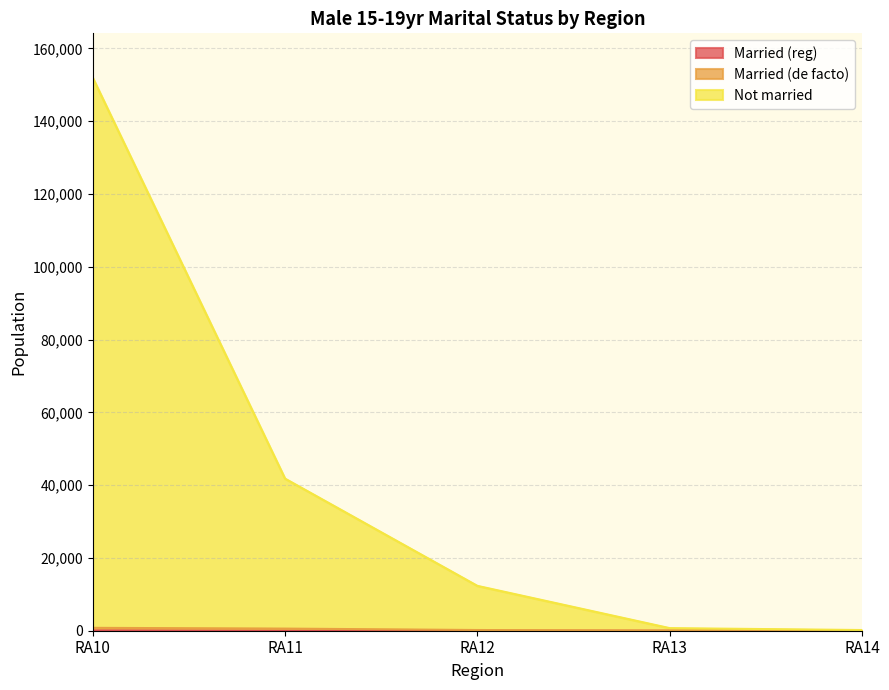

What is the sum of all Married (reg) values?

120